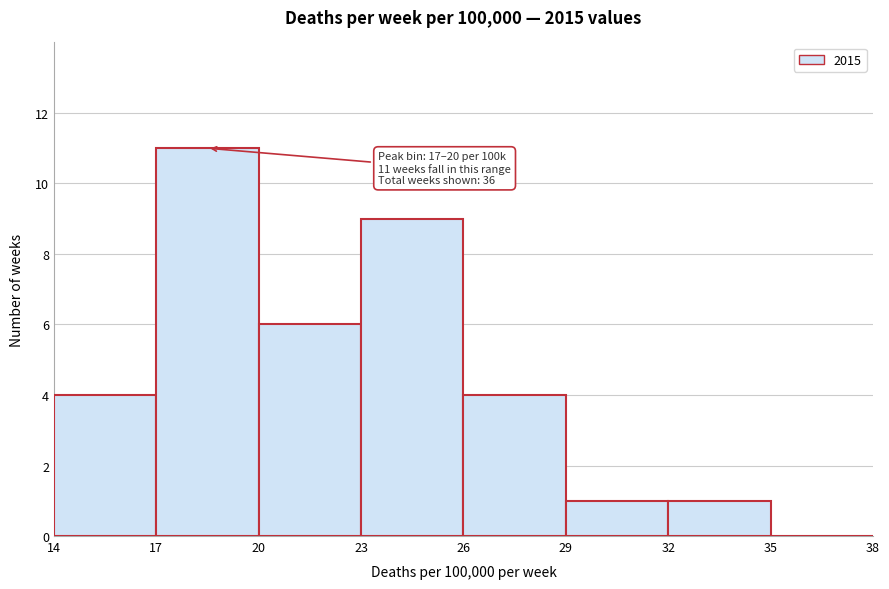

Over which range of the x-axis is the bar tallest?

17 to 20